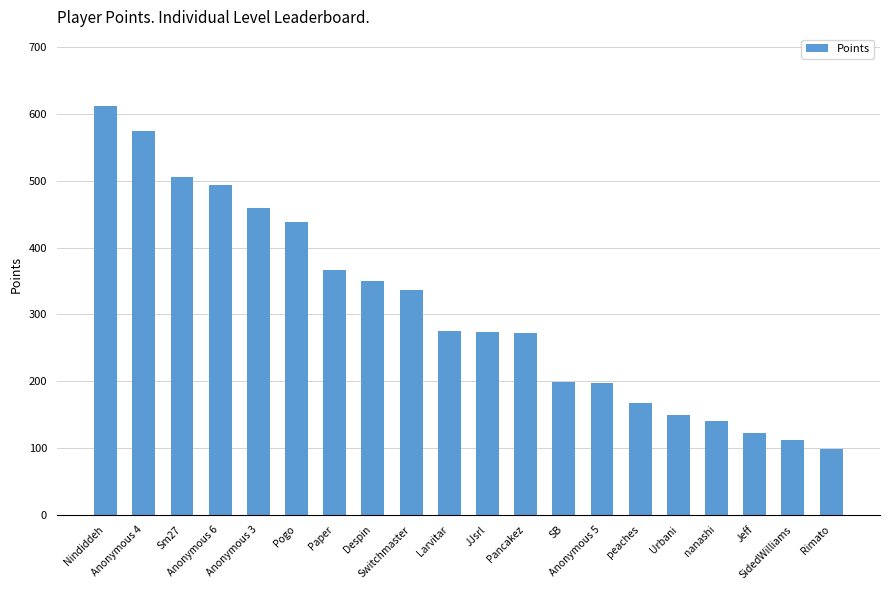

What is the difference between the maximum and second lowest values?

500